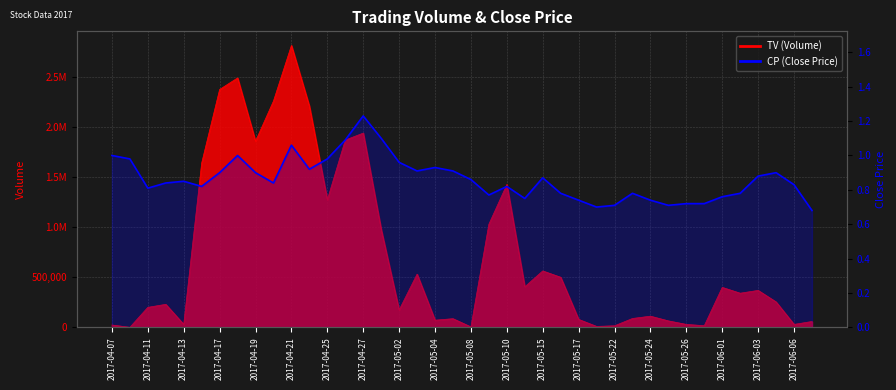

List the series in order of their peak value, lowest first.

CP, TV